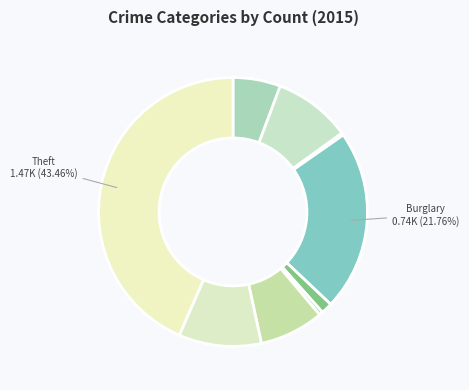

How many slices are in this pie chart?

9